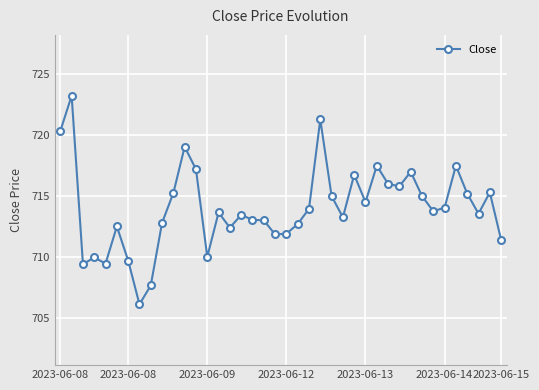

What is the sum of all values?

28561.5